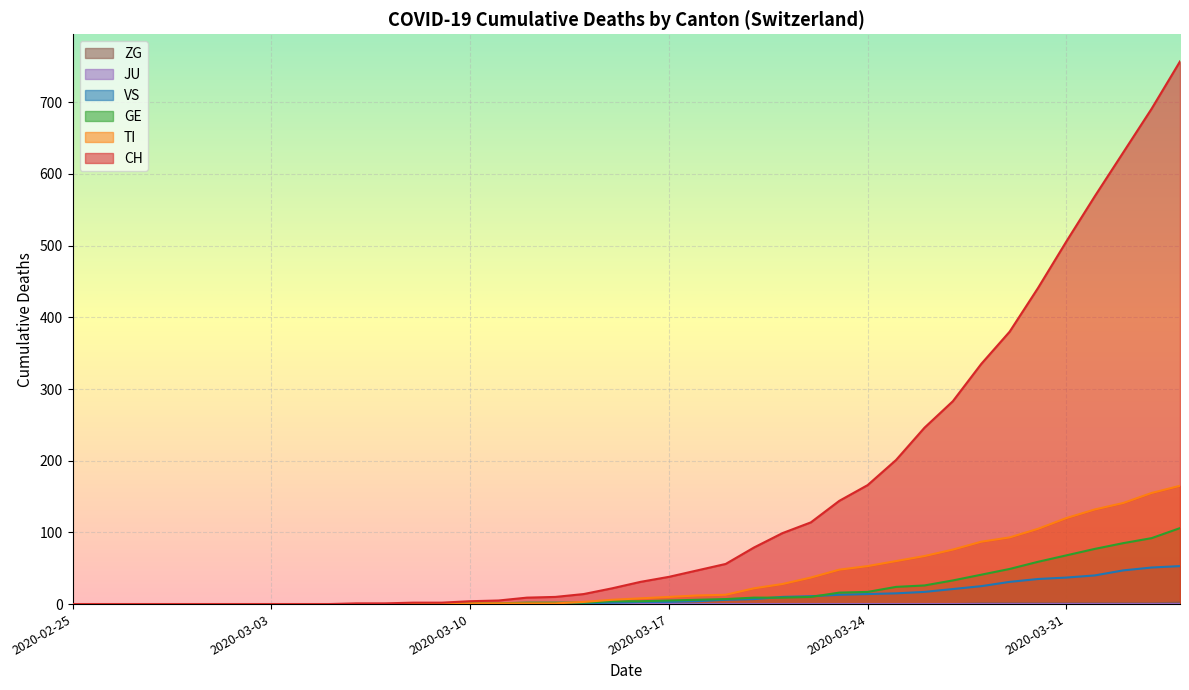

What position from the left is 2020-03-09?

14